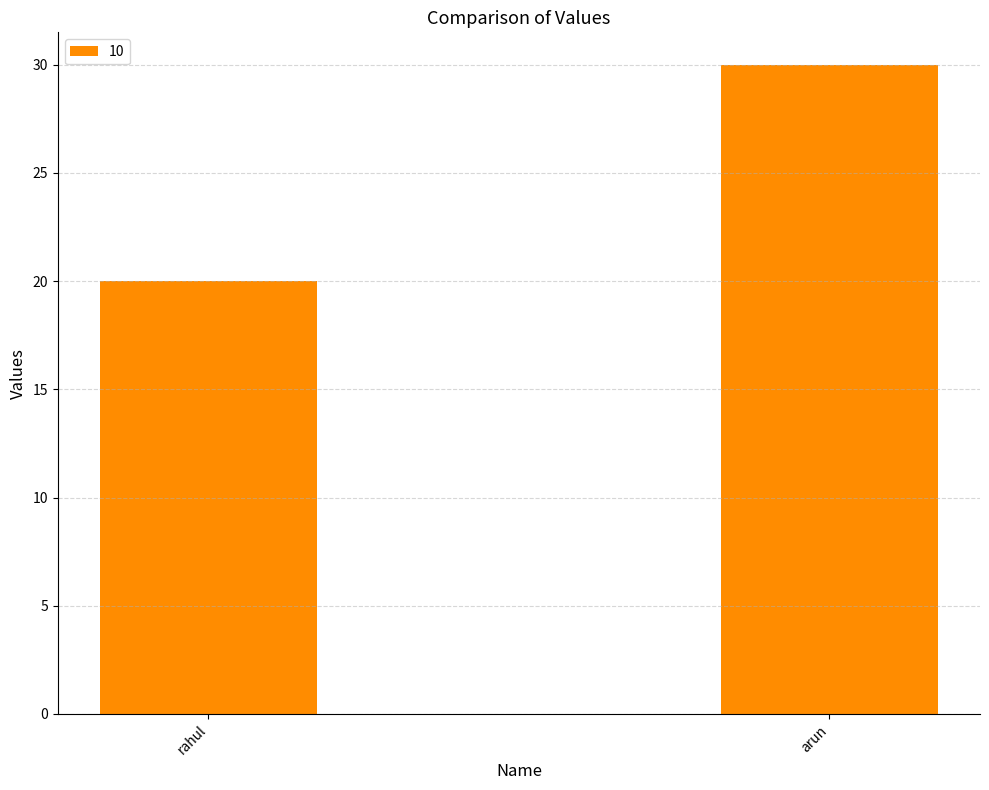

Approximately how many times larger is the value at arun compared to rahul?

1.5